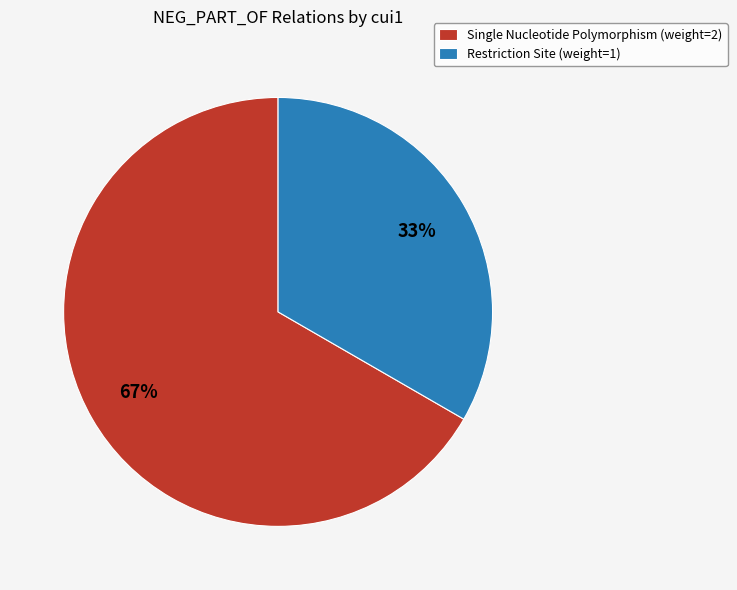

Do Single Nucleotide Polymorphism (weight=2) and Restriction Site (weight=1) together represent more than half of the pie?

Yes